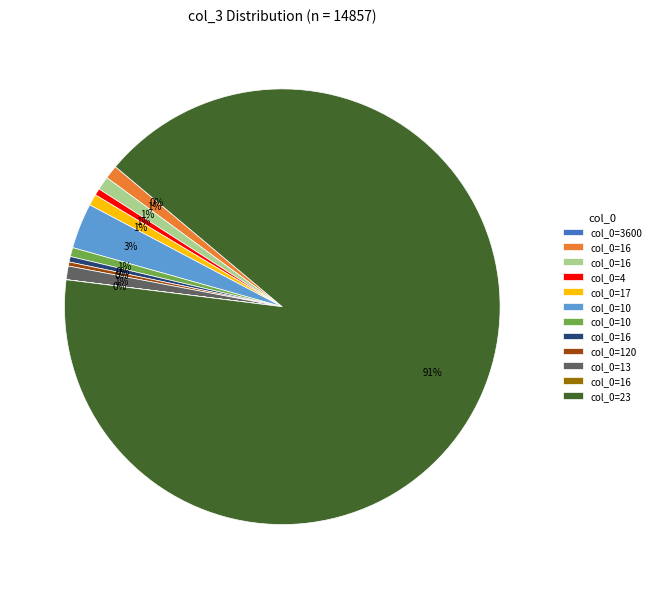

Is there a majority slice in this chart?

Yes